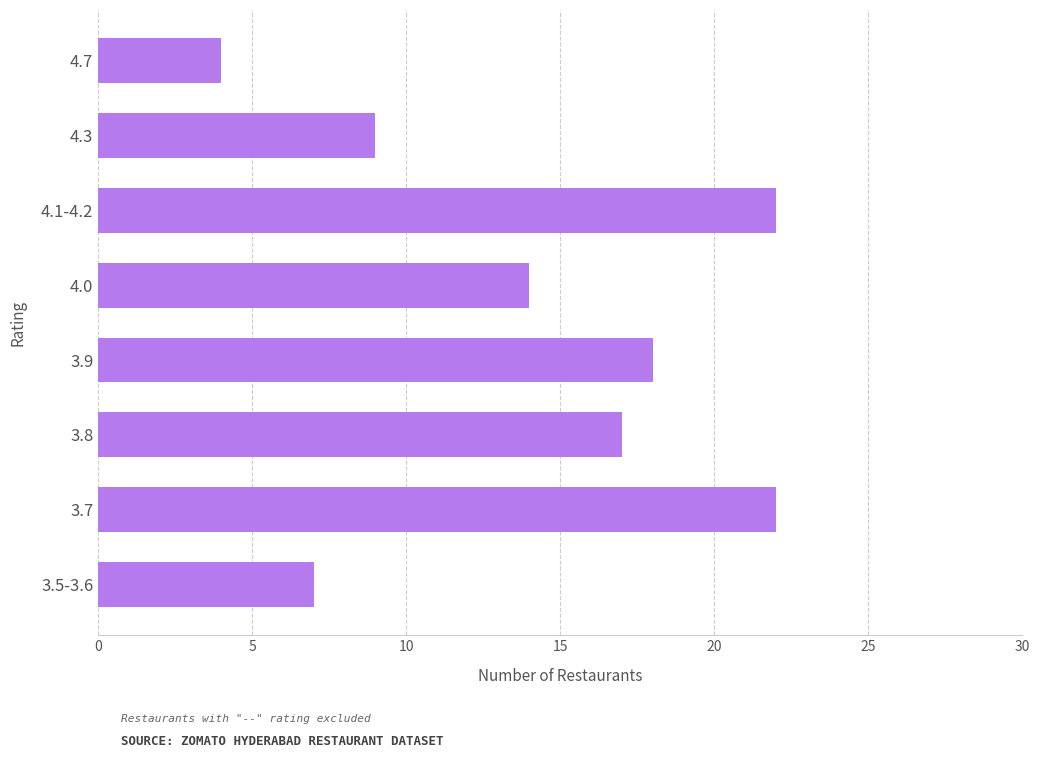

How many bars are there in total?

8